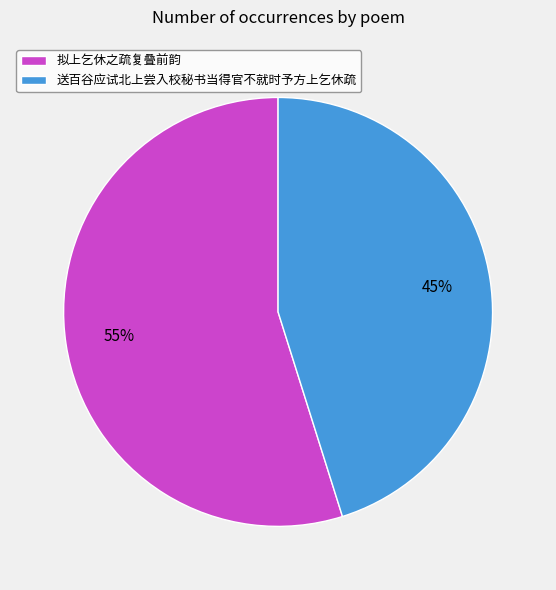

To the nearest percent, what is the difference between the 送百谷应试北上尝入校秘书当得官不就时予方上乞休疏 and 拟上乞休之疏复叠前韵 slice percentages?

10%